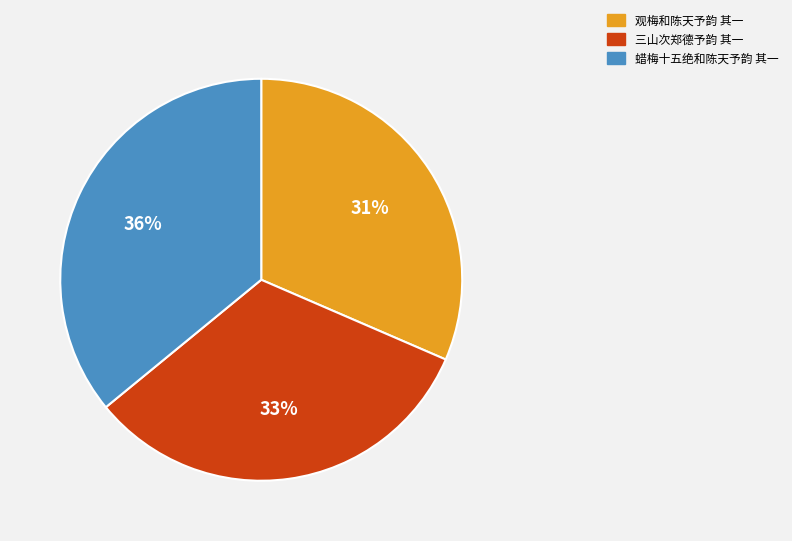

To the nearest percent, what is the average slice percentage?

33%